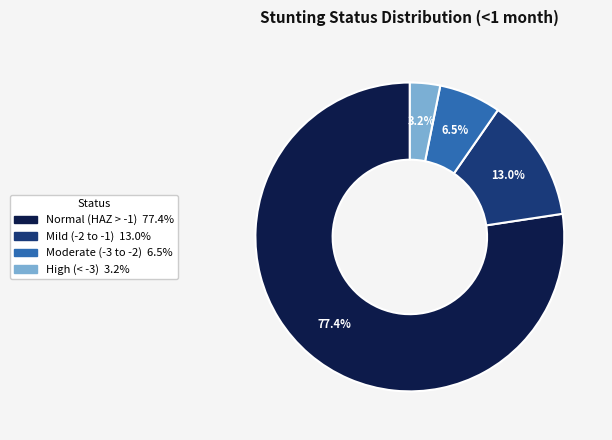

Is there a majority slice in this chart?

Yes